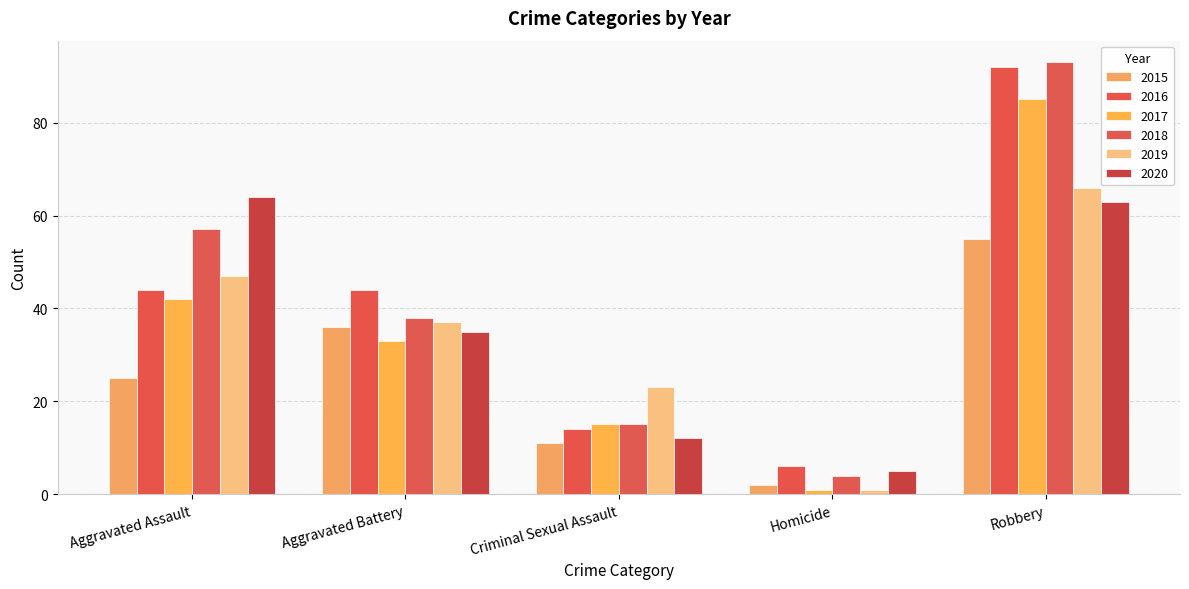

Reading right to left, extract all data points from this chart.

2015: Robbery=55	Homicide=2	Criminal Sexual Assault=11	Aggravated Battery=36	Aggravated Assault=25
2016: Robbery=92	Homicide=6	Criminal Sexual Assault=14	Aggravated Battery=44	Aggravated Assault=44
2017: Robbery=85	Homicide=1	Criminal Sexual Assault=15	Aggravated Battery=33	Aggravated Assault=42
2018: Robbery=93	Homicide=4	Criminal Sexual Assault=15	Aggravated Battery=38	Aggravated Assault=57
2019: Robbery=66	Homicide=1	Criminal Sexual Assault=23	Aggravated Battery=37	Aggravated Assault=47
2020: Robbery=63	Homicide=5	Criminal Sexual Assault=12	Aggravated Battery=35	Aggravated Assault=64